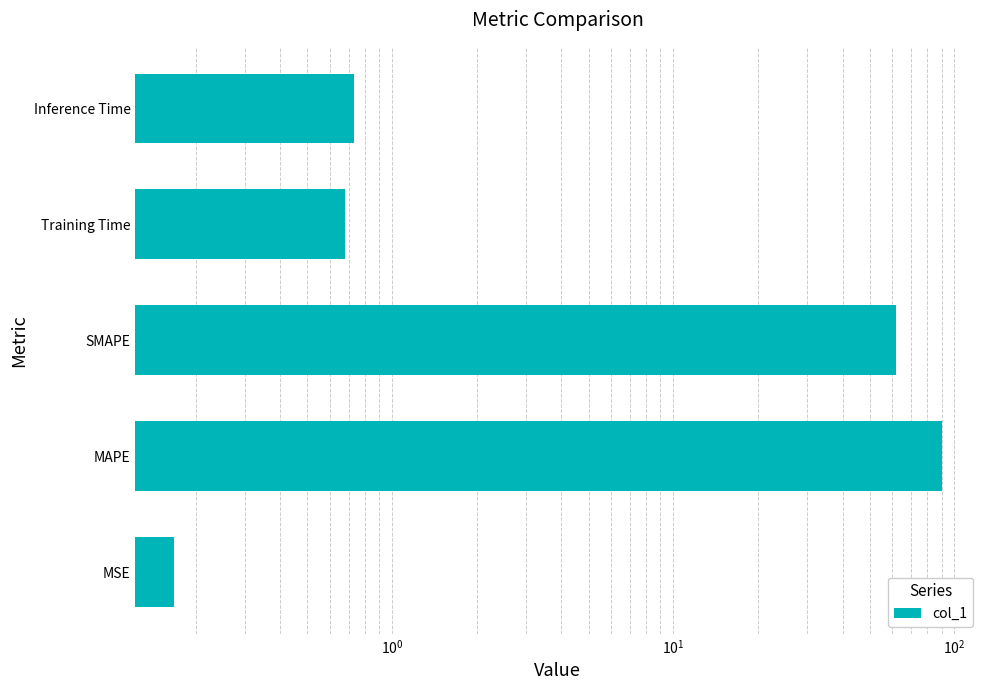

True or false: the data shows 0.7 at Training Time.

True